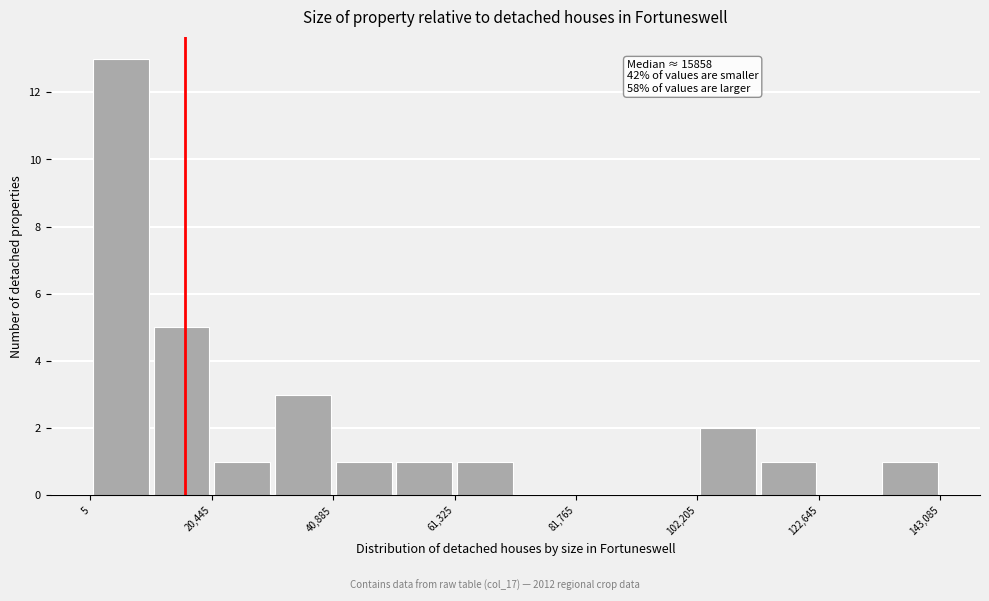

Read against the x-axis, roughly where is the centre of the tallest bar?

5000